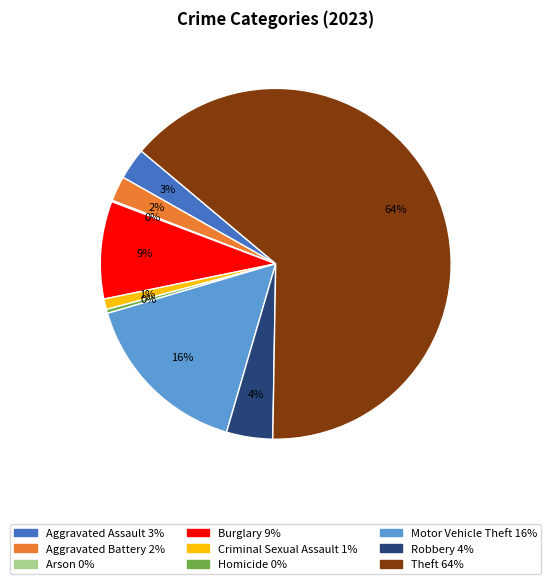

True or false: Aggravated Assault accounts for 3% of the total.

True